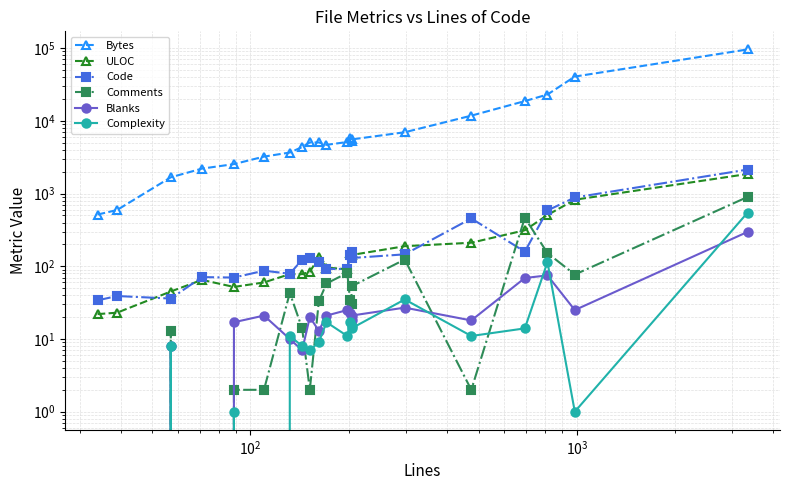

How many interior local valleys does the Bytes series have?

2